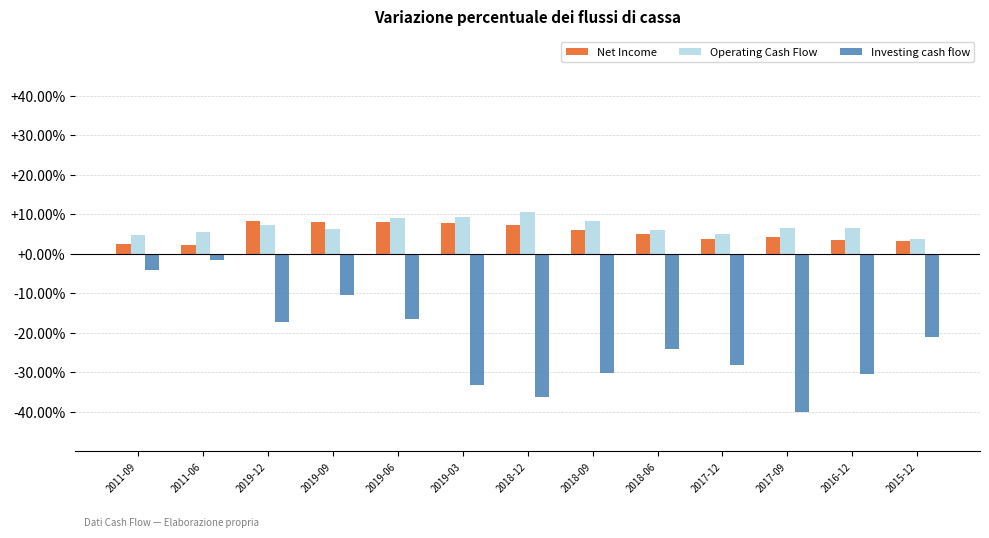

How many bars are there in total?

39